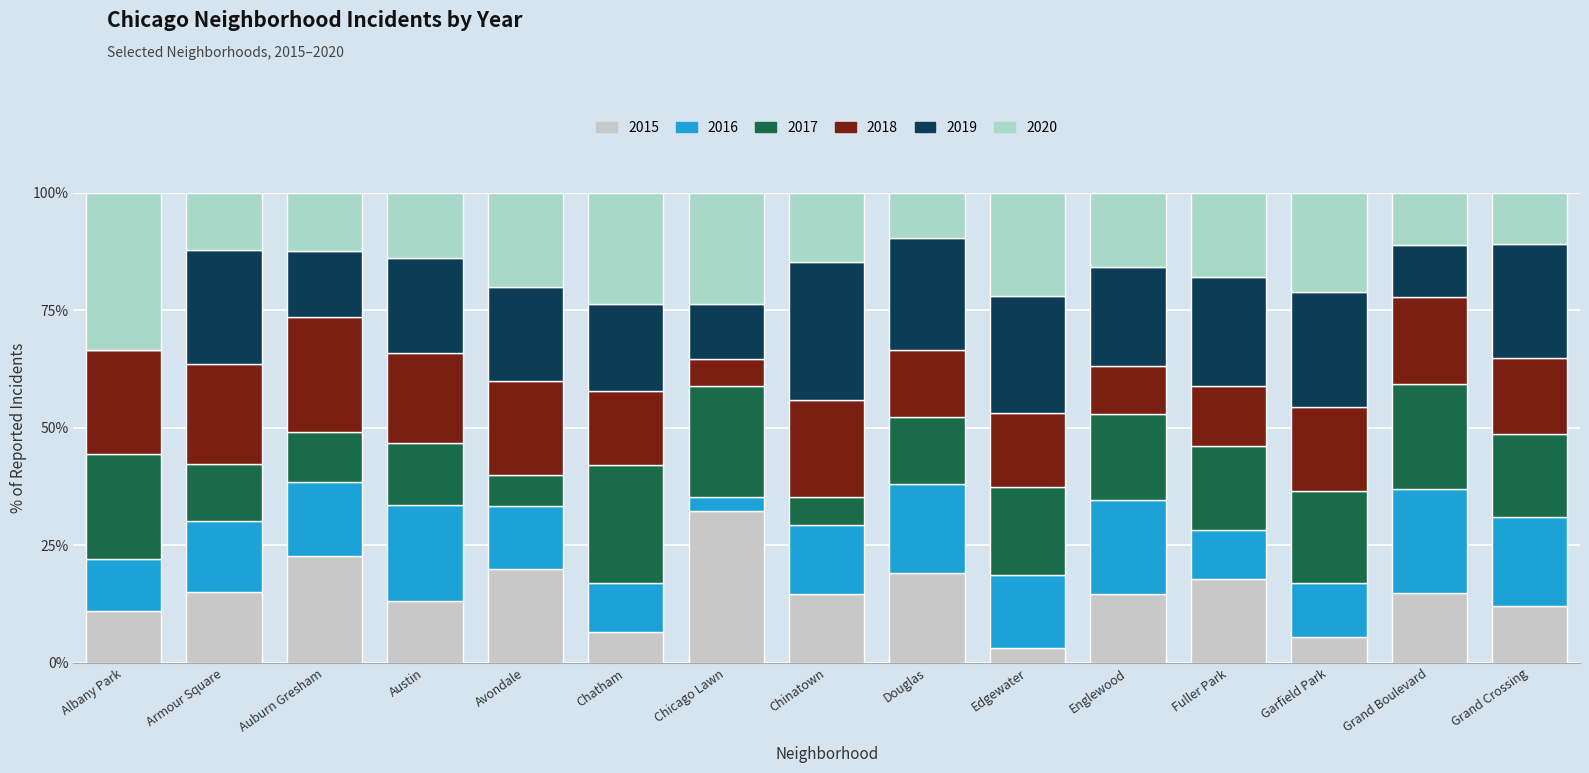

How many data points does each series have?

15